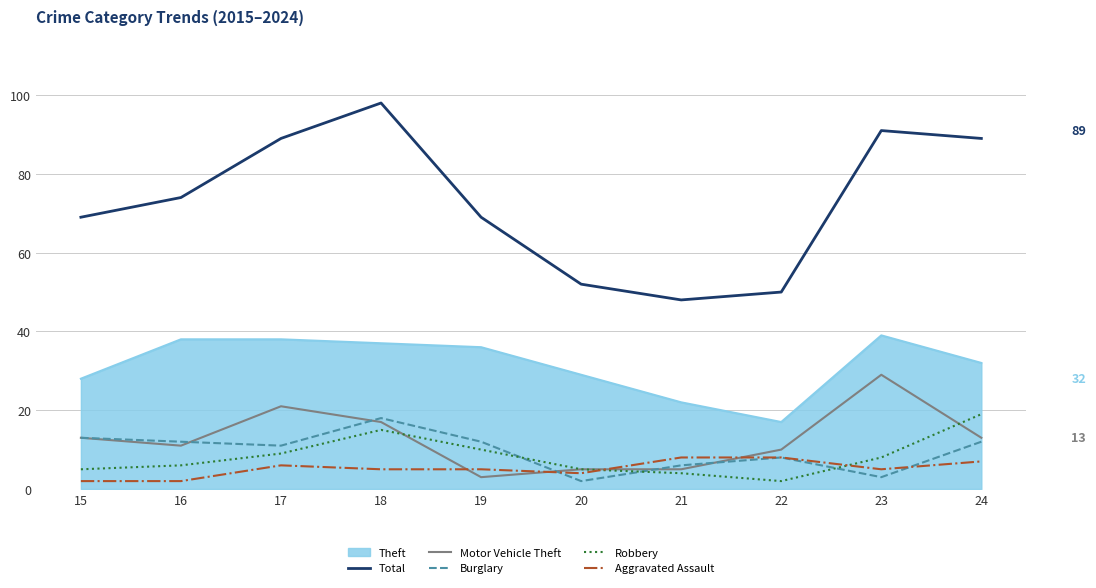

How many lines are shown in the chart?

6